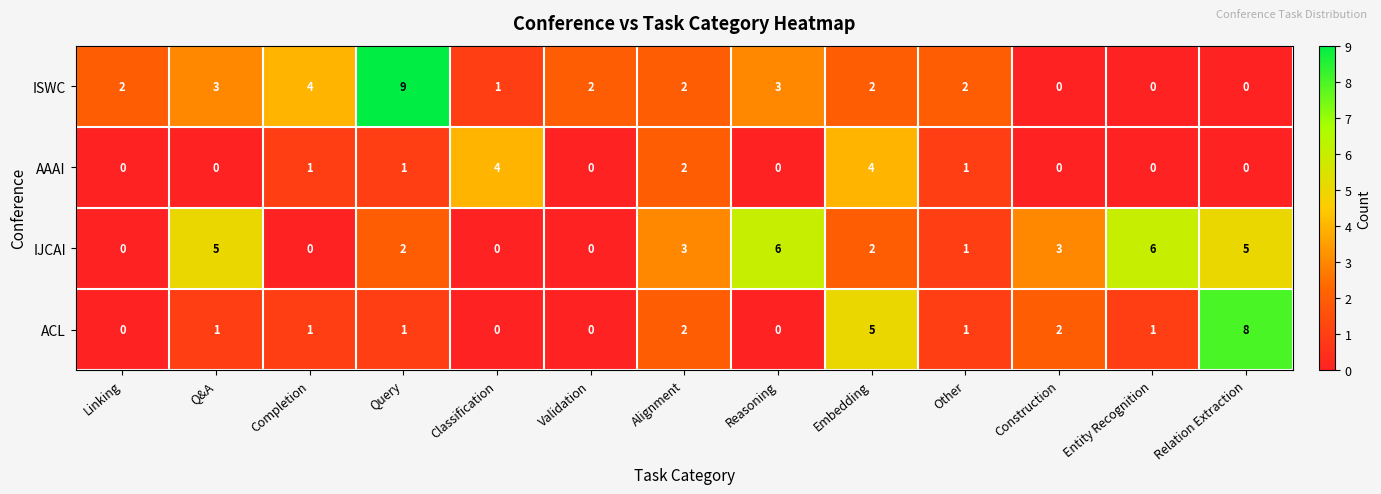

How many categories are shown in the chart?

13